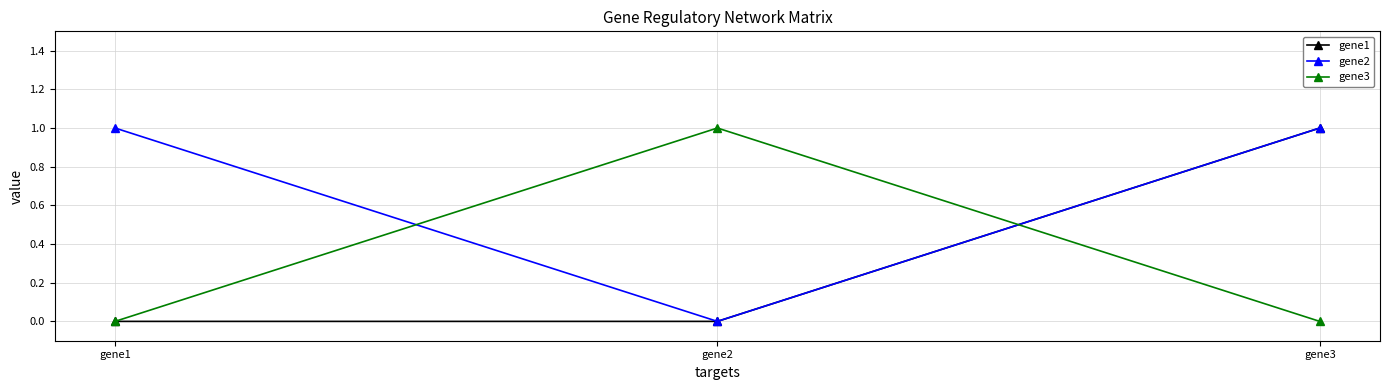

At which category is the sum across all series the highest?

gene3